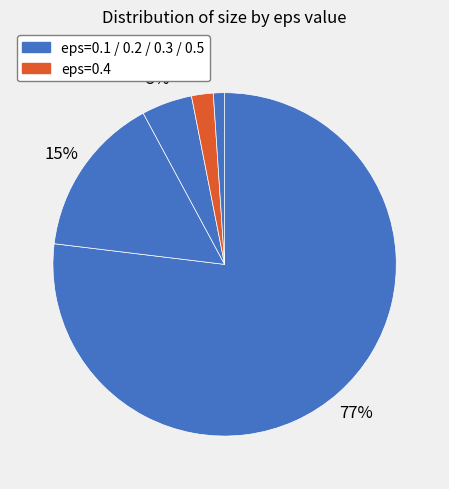

Is there any slice that represents more than half of the pie?

Yes